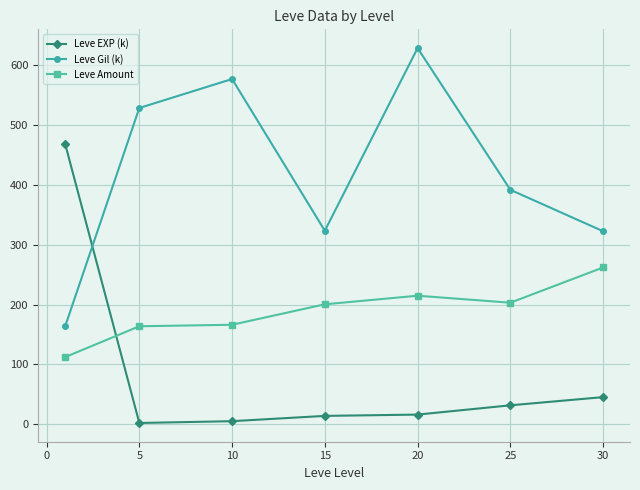

True or false: Leve Gil (k) and Leve Amount intersect in this chart.

False